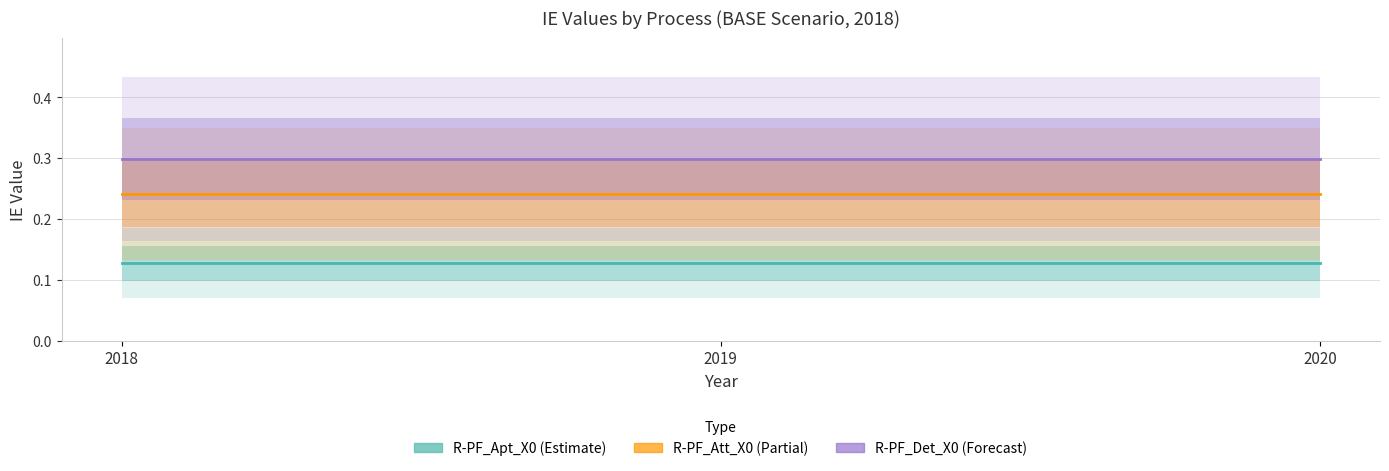

What is the highest value of the R-PF_Apt_X0 series?

0.1